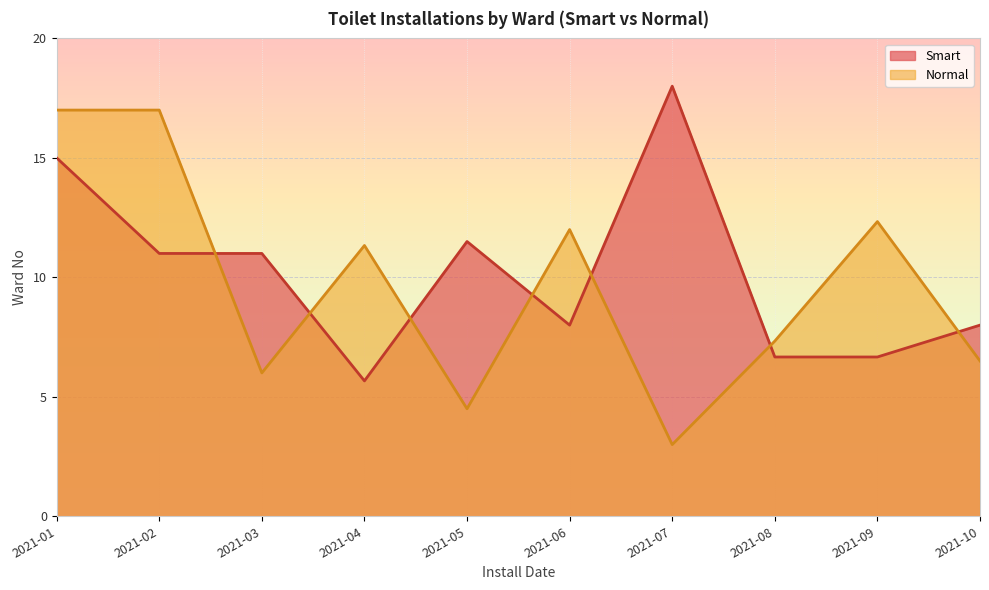

Which series ends up on top after the final intersection of Normal and Smart?

Smart